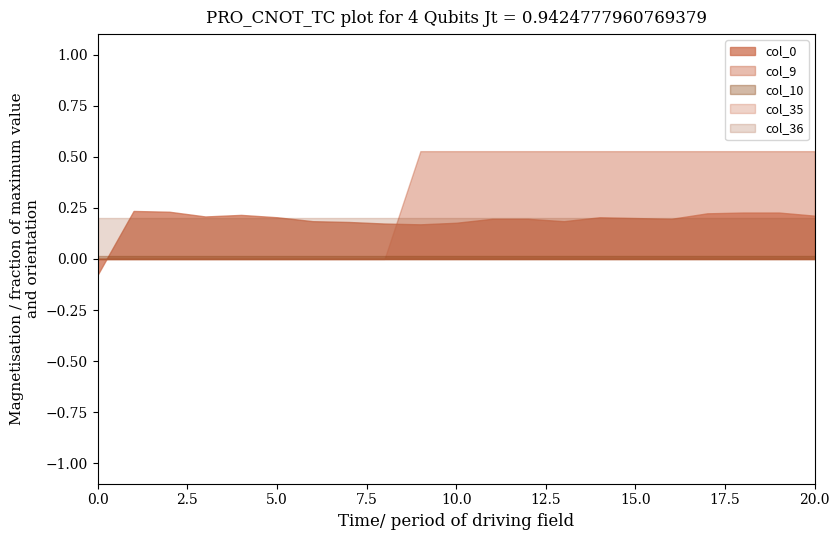

What is the maximum value for col_9?

0.5